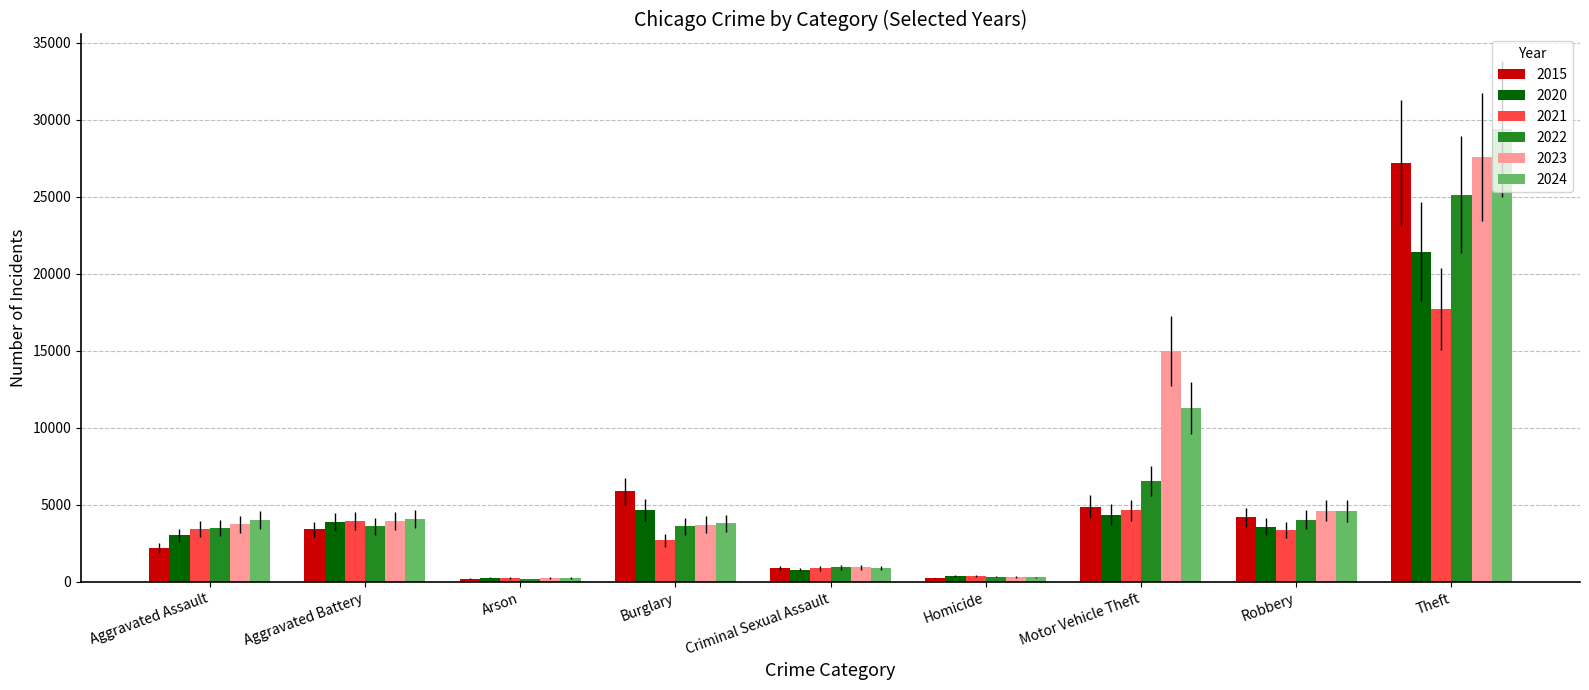

How many series are shown in this chart?

6